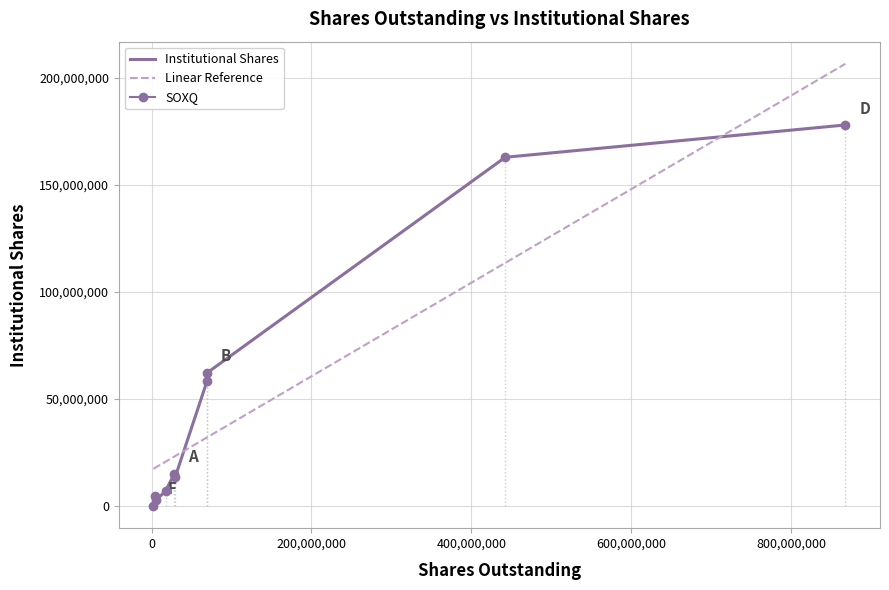

Reading left to right, transcribe all the data shown in this chart.

Institutional Shares: 77251.0	4803677.0	2610160.0	7090441.0	15172760.0	13642293.0	58354197.0	62219636.0	162831988.0	177918714.0
Linear Reference: 17403406.6	17875243.4	18028153.6	20736847.5	23140813.4	23369086.4	32052198.1	32095886.7	113531459.8	206488021.5